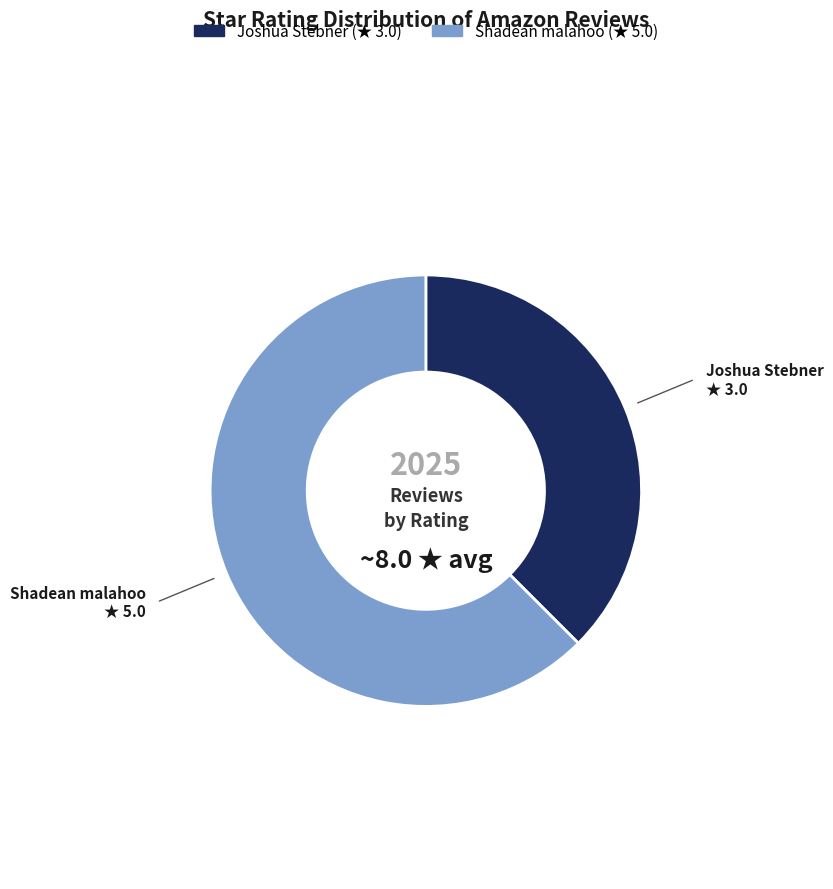

Rank the categories by value from lowest to highest.

Joshua Stebner, Shadean malahoo